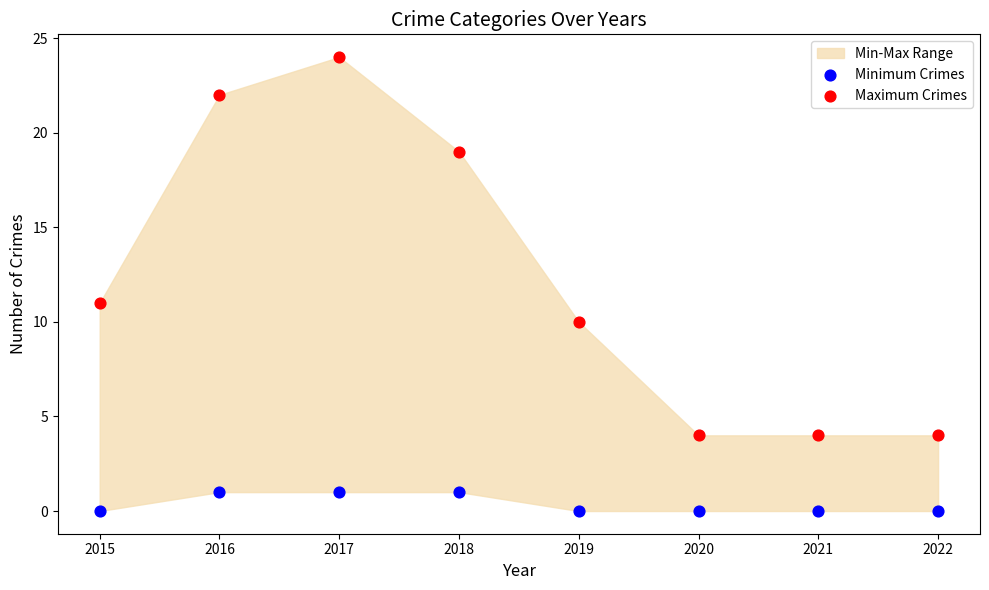

In the Maximum Crimes series, what Y value is closest to 14?

11